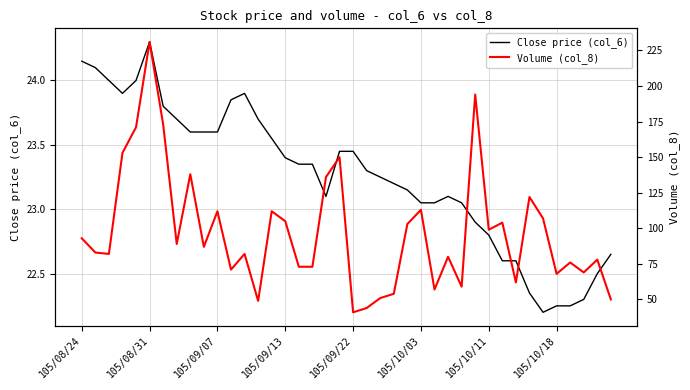

The value of Close price (col_6) at 105/10/18 is 39.9. True or false?

False